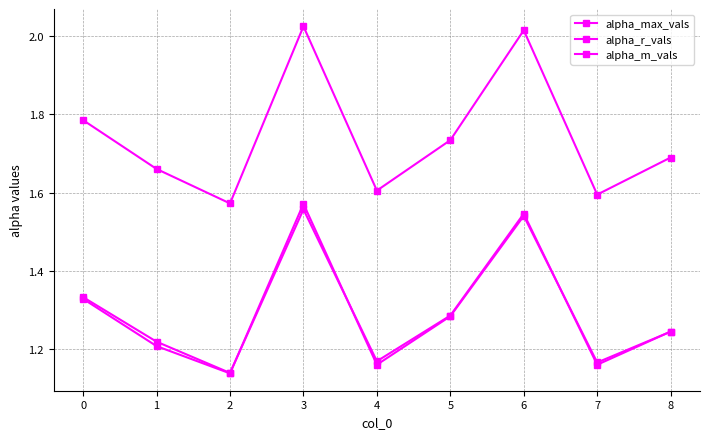

How many data points does each series have?

9